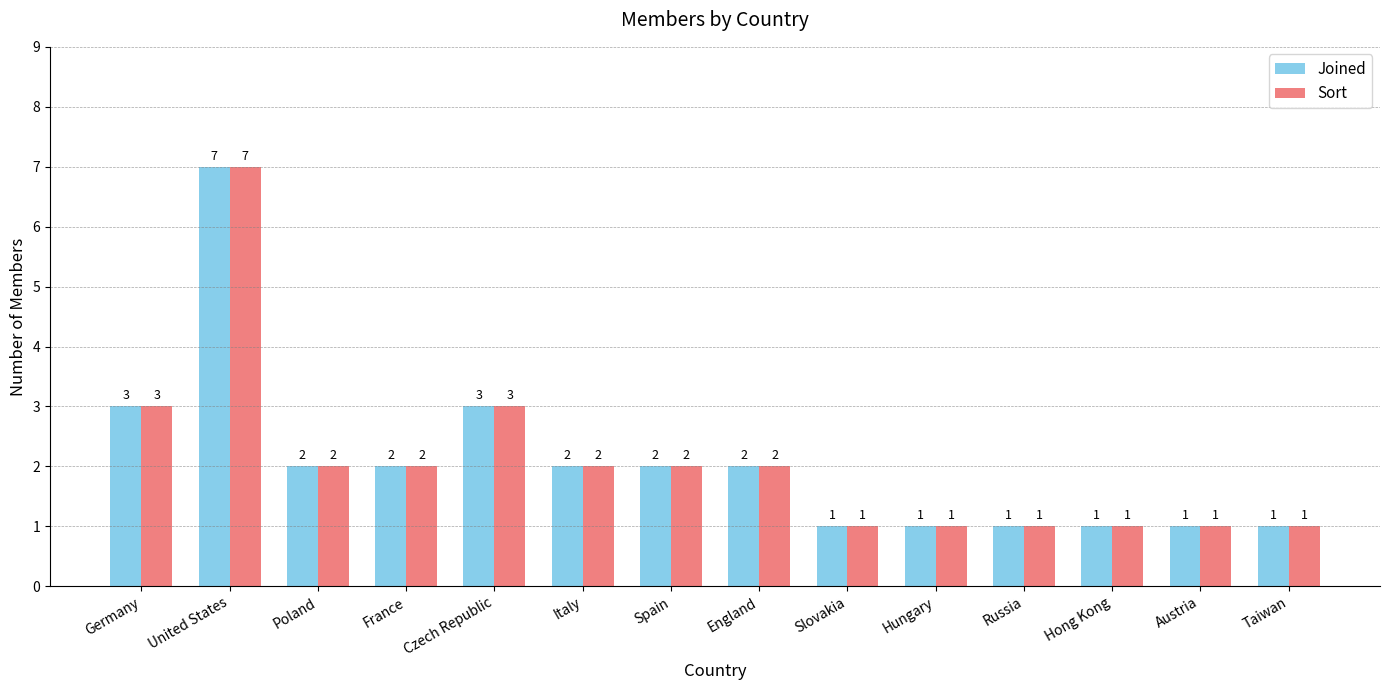

How many groups of bars are there?

14